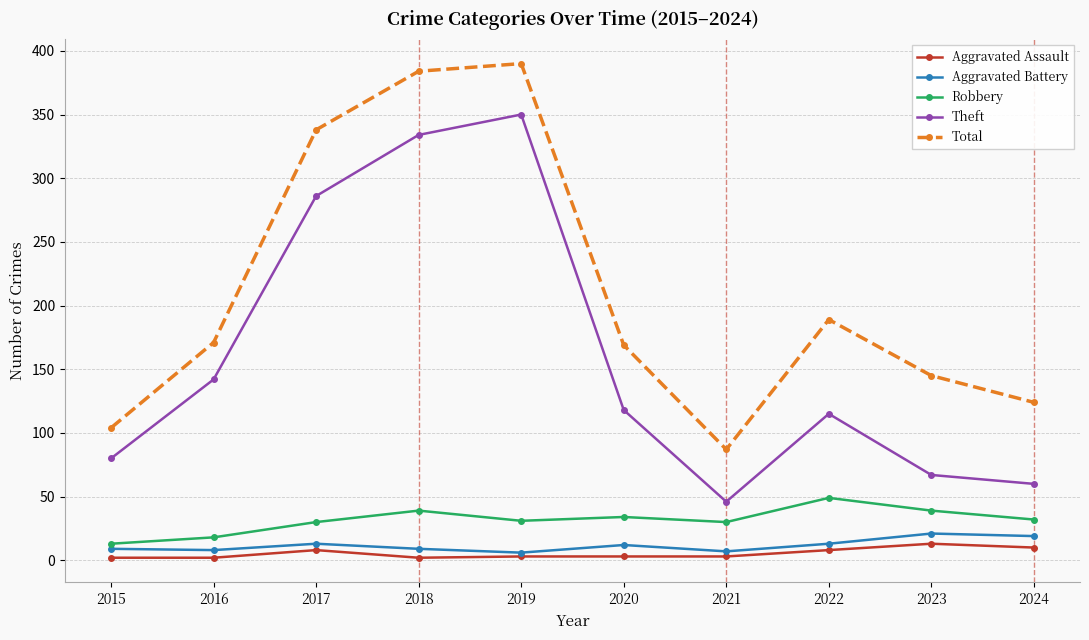

What is the minimum value for Aggravated Battery?

6